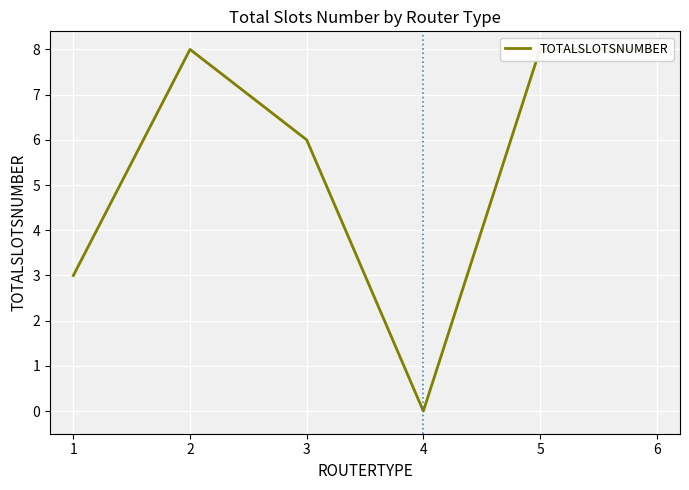

How many categories are shown in the chart?

6